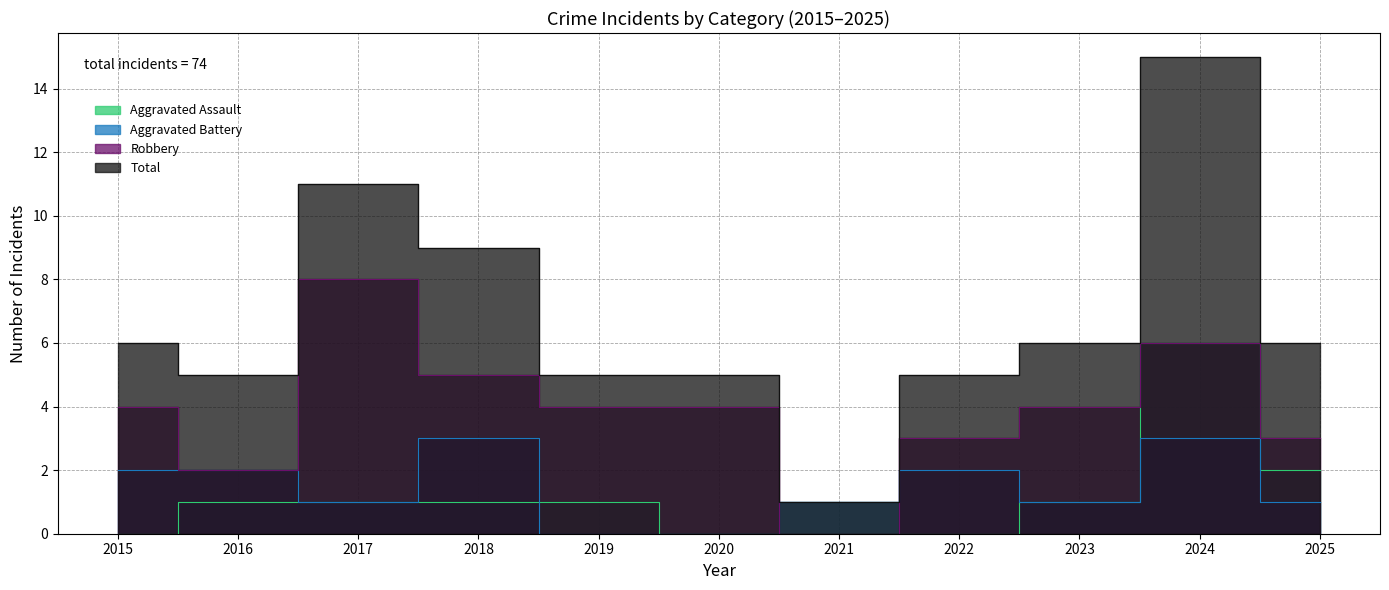

What is the sum of the Aggravated Battery values at 2017 and 2019?

1